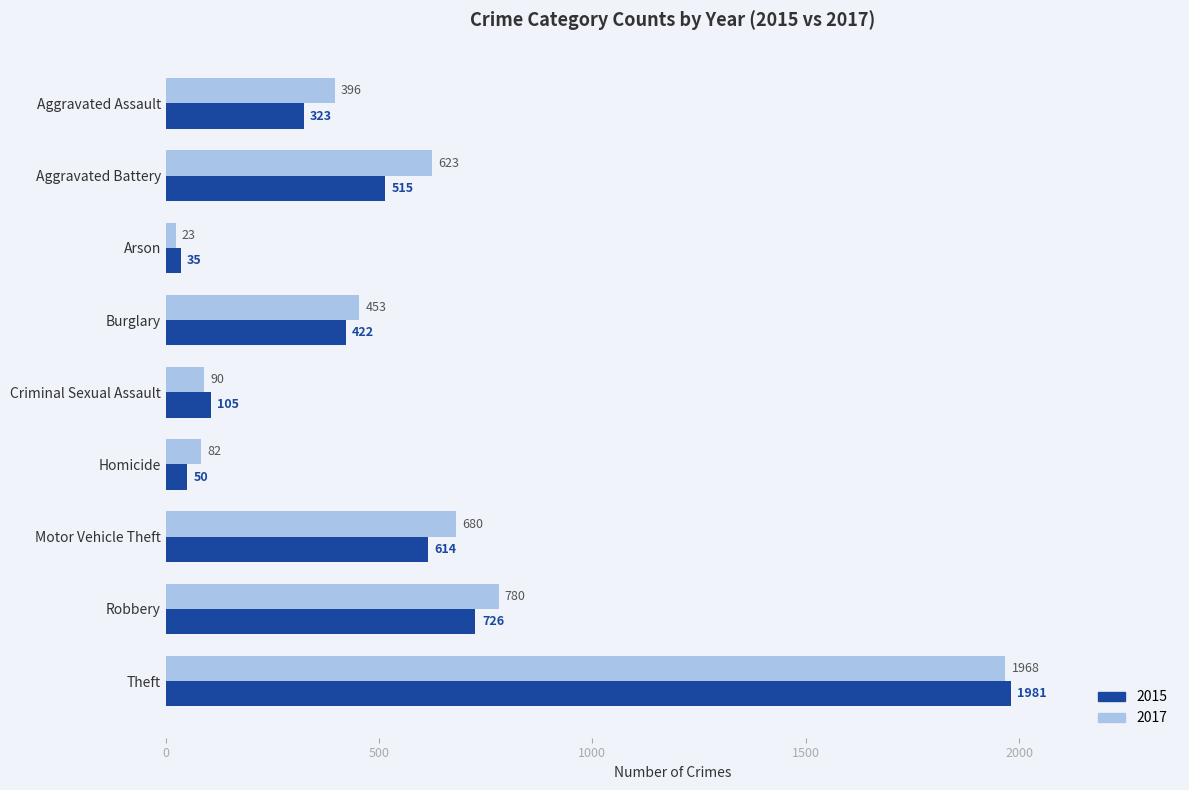

Which series has the largest range (max minus min)?

2015